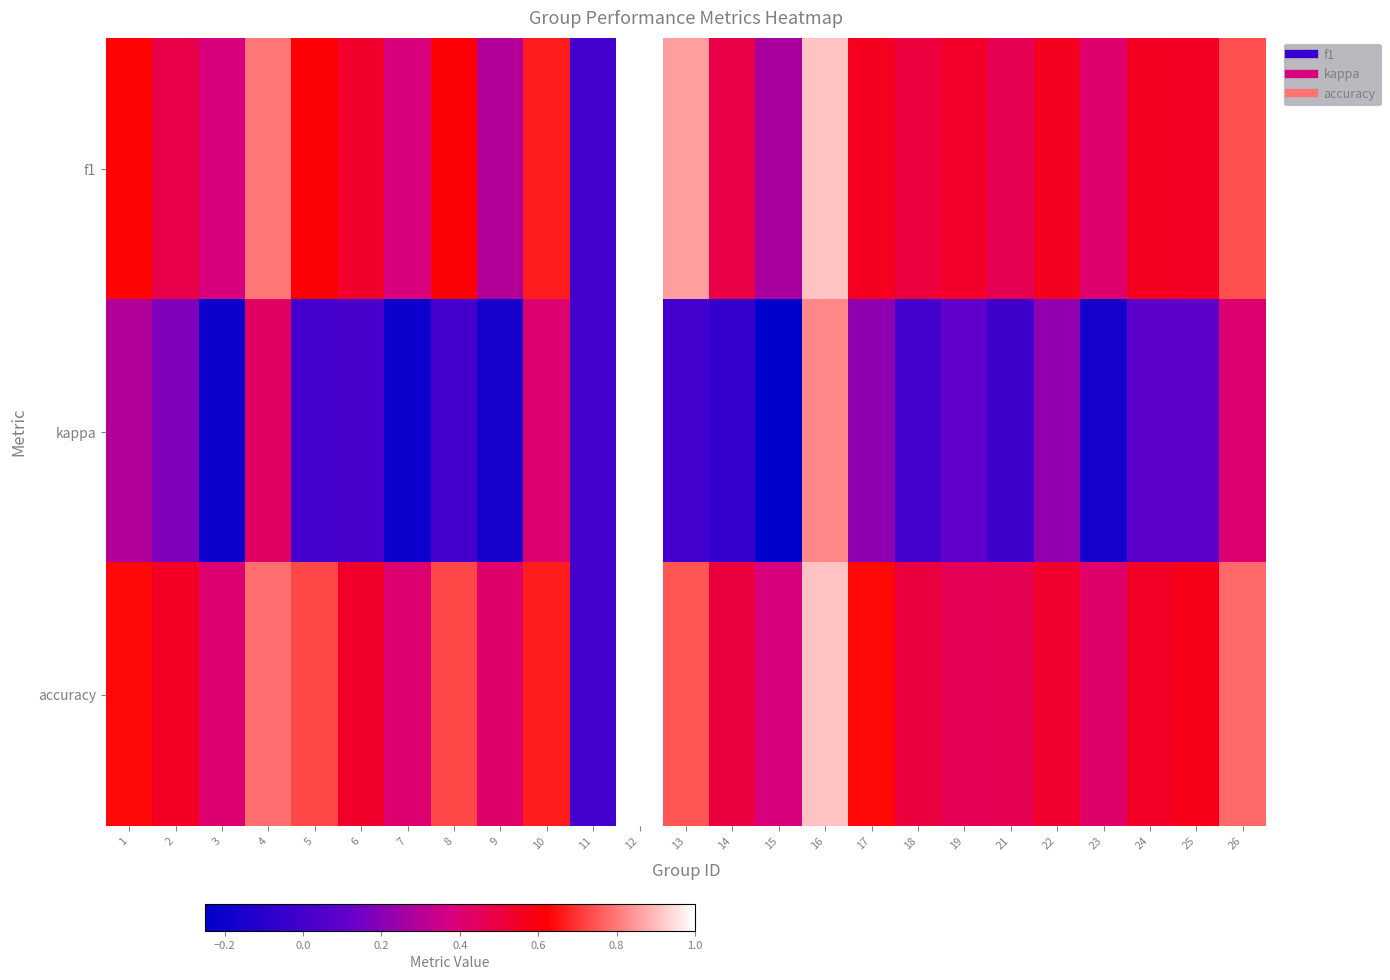

Which series changed the most between 7 and 15?

f1